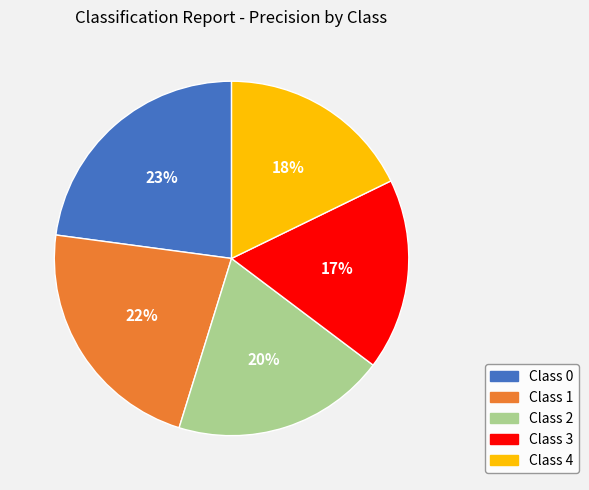

Does any single category account for the majority?

No